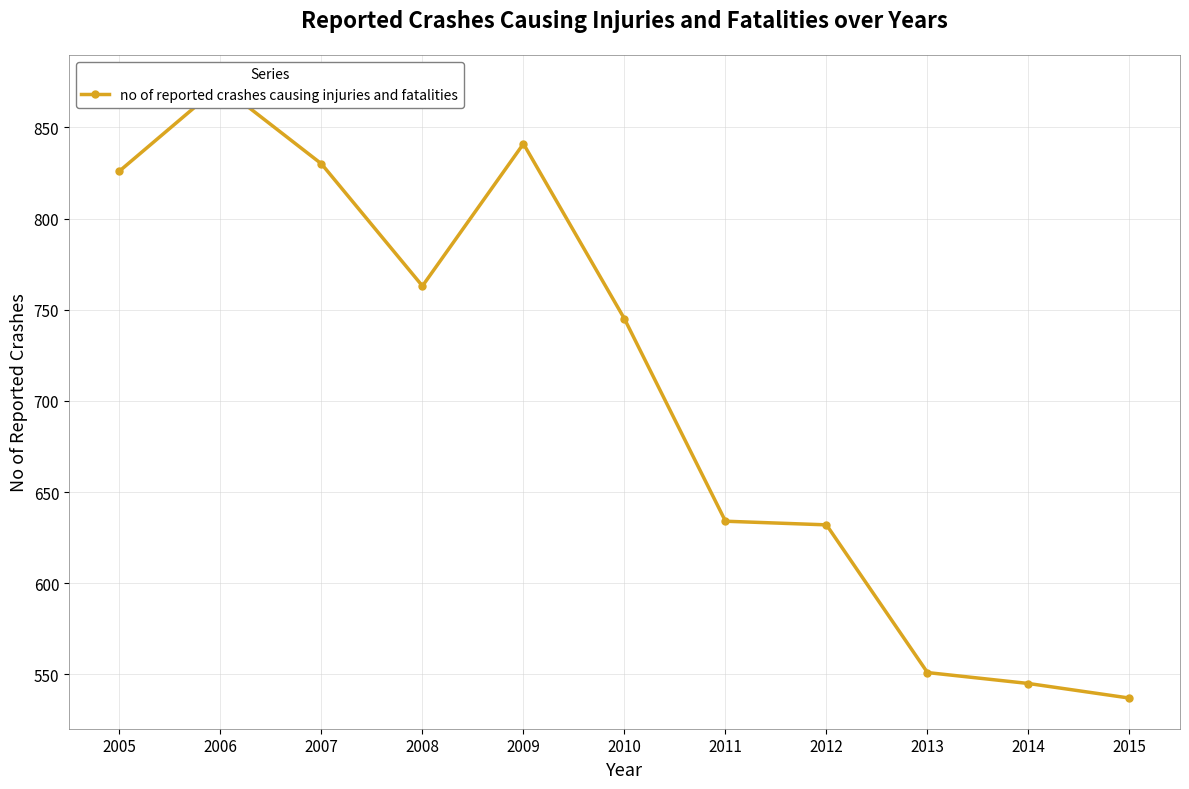

Reading left to right, list all the values displayed in this chart.

826	873	830	763	841	745	634	632	551	545	537